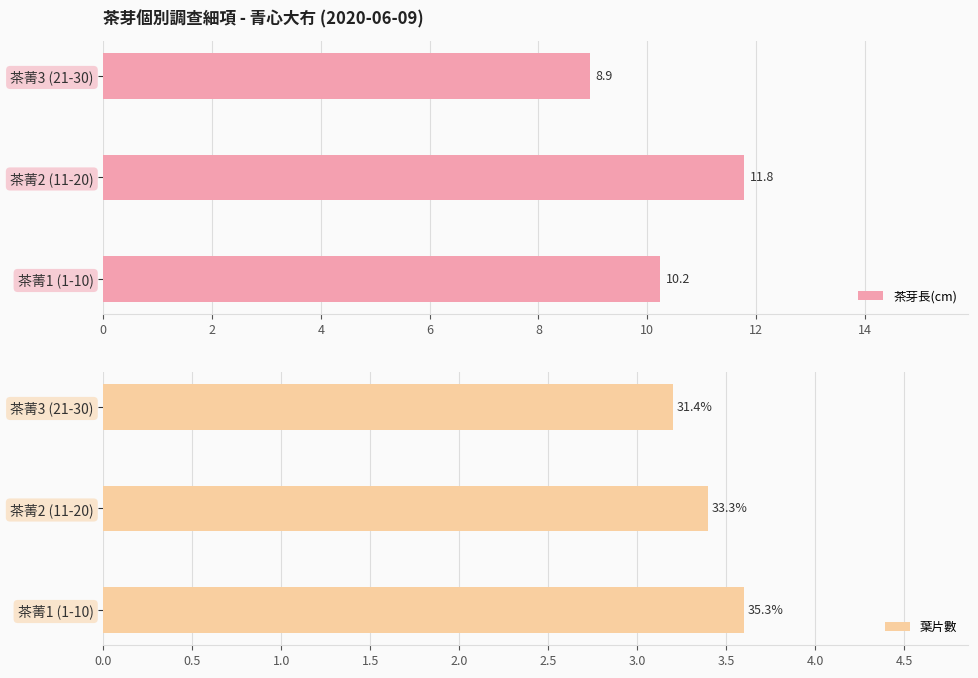

Rank the categories by 茶芽長(cm) value from highest to lowest.

茶菁2 (11-20), 茶菁1 (1-10), 茶菁3 (21-30)